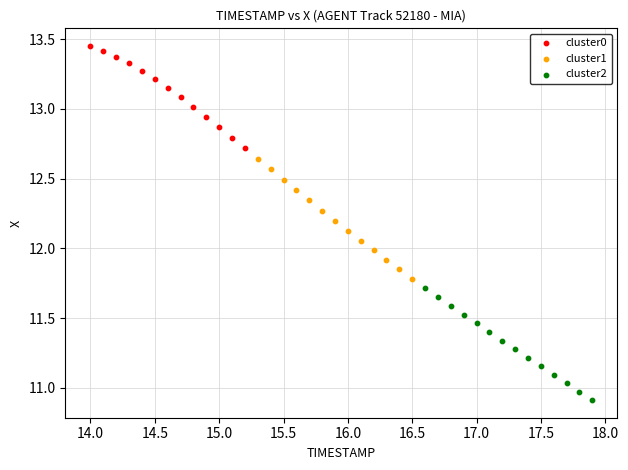

Which series contains the highest Y value?

cluster0